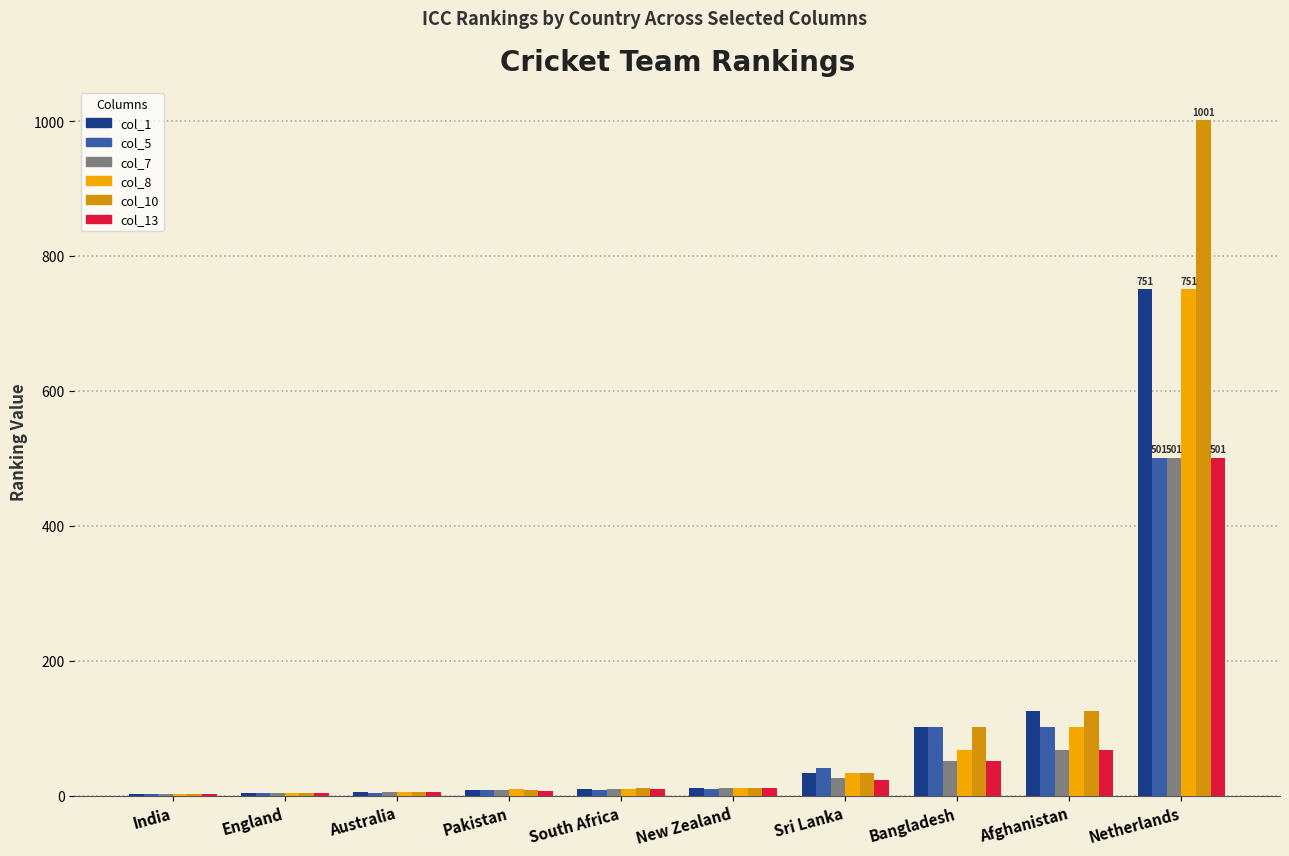

How many groups of bars are there?

10